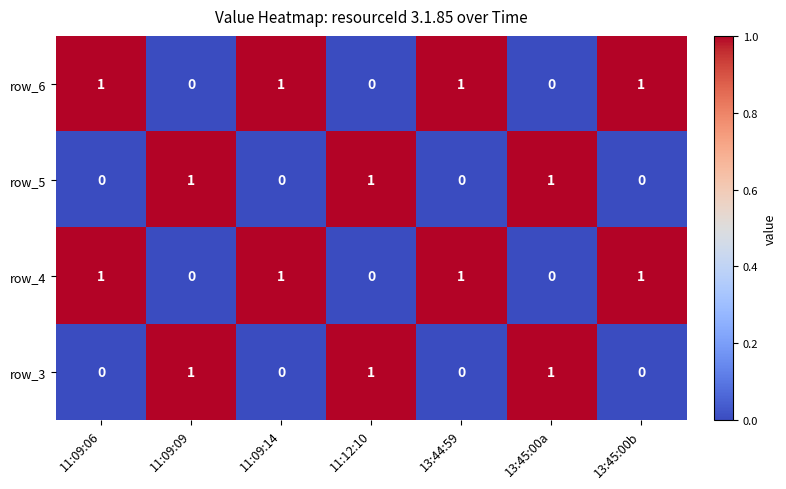

What is the spread (max minus min) of values at 13:45:00a?

1